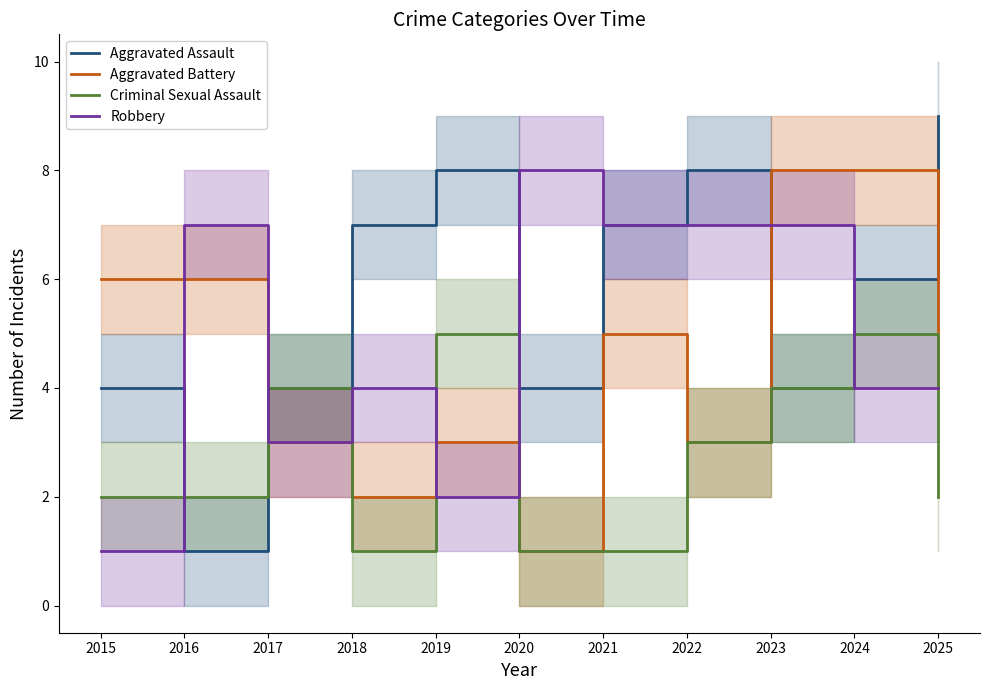

Reading left to right, list all the values displayed in this chart.

Aggravated Assault: 2015=4	2016=1	2017=4	2018=7	2019=8	2020=4	2021=7	2022=8	2023=4	2024=6	2025=9
Aggravated Battery: 2015=6	2016=6	2017=3	2018=2	2019=3	2020=1	2021=5	2022=3	2023=8	2024=8	2025=4
Criminal Sexual Assault: 2015=2	2016=2	2017=4	2018=1	2019=5	2020=1	2021=1	2022=3	2023=4	2024=5	2025=2
Robbery: 2015=1	2016=7	2017=3	2018=4	2019=2	2020=8	2021=7	2022=7	2023=7	2024=4	2025=4